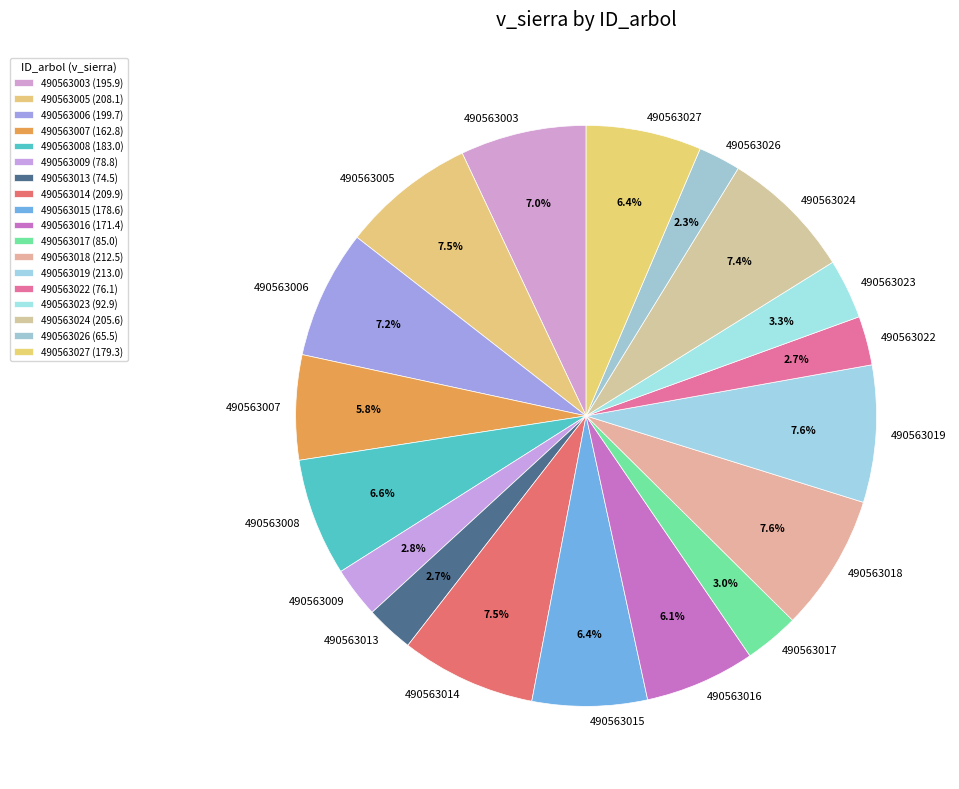

Is it true that 490563022 is 3% of the pie?

True